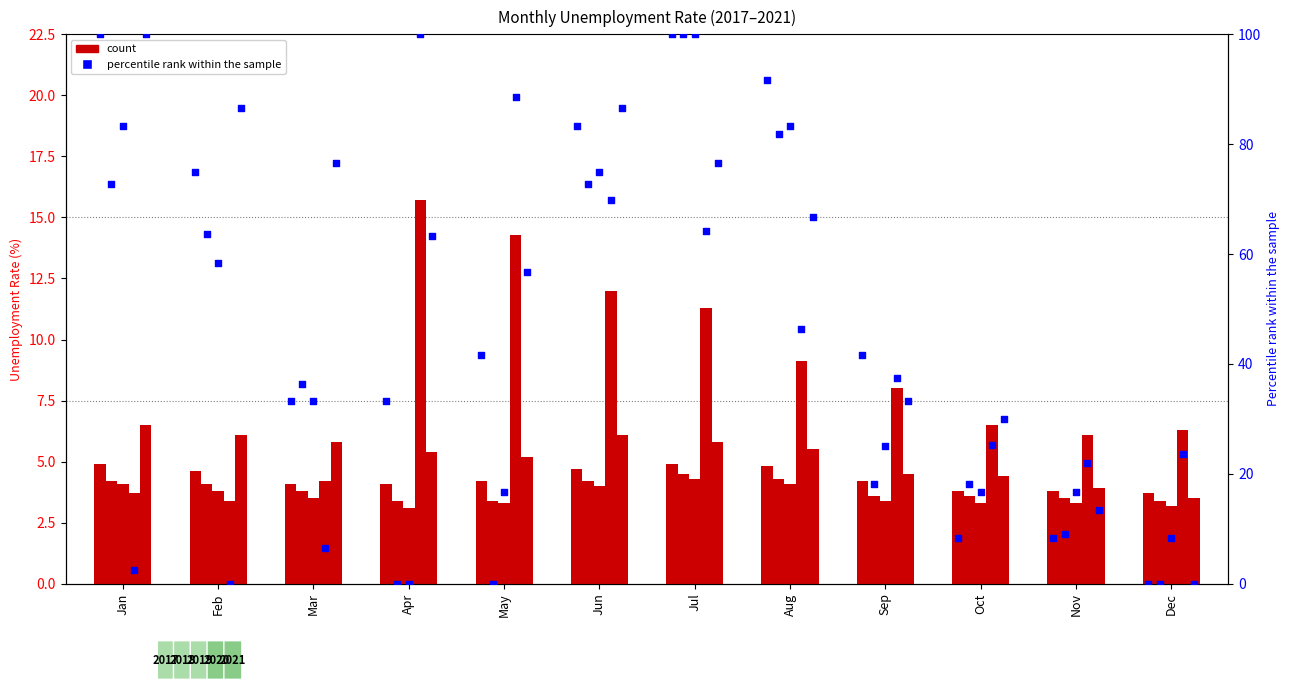

Which series has the largest total across all categories?

2020